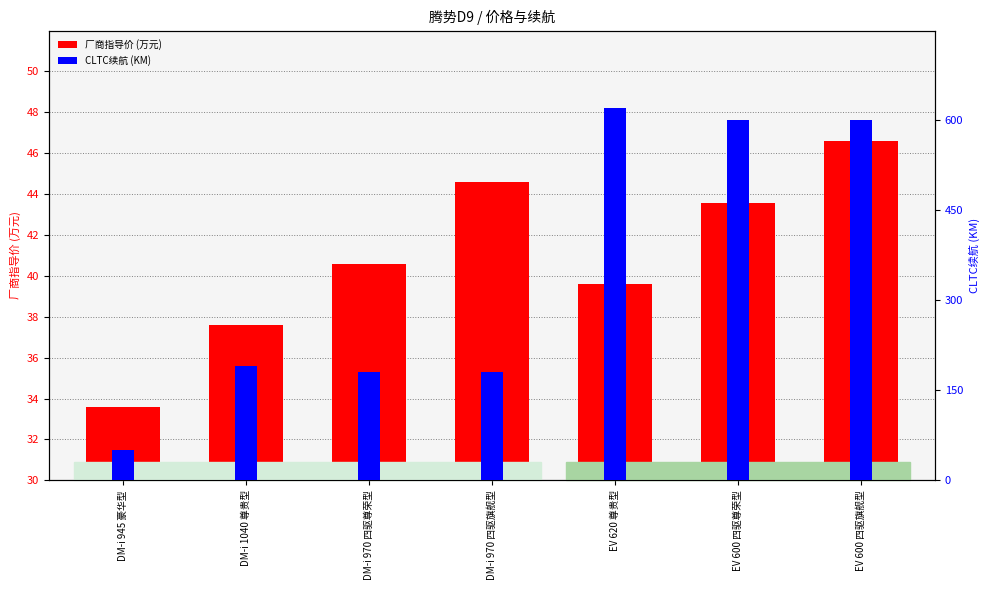

Reading left to right, extract all data points from this chart.

厂商指导价 (万元): 33.6	37.6	40.6	44.6	39.6	43.6	46.6
CLTC续航 (KM): 50.0	190.0	180.0	180.0	620.0	600.0	600.0